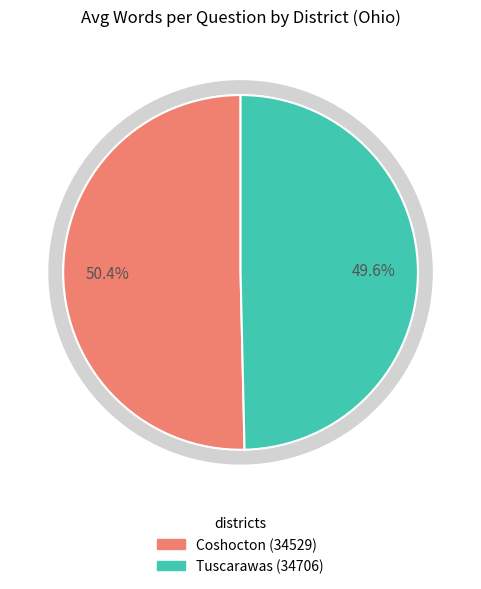

Does any single category account for the majority?

Yes